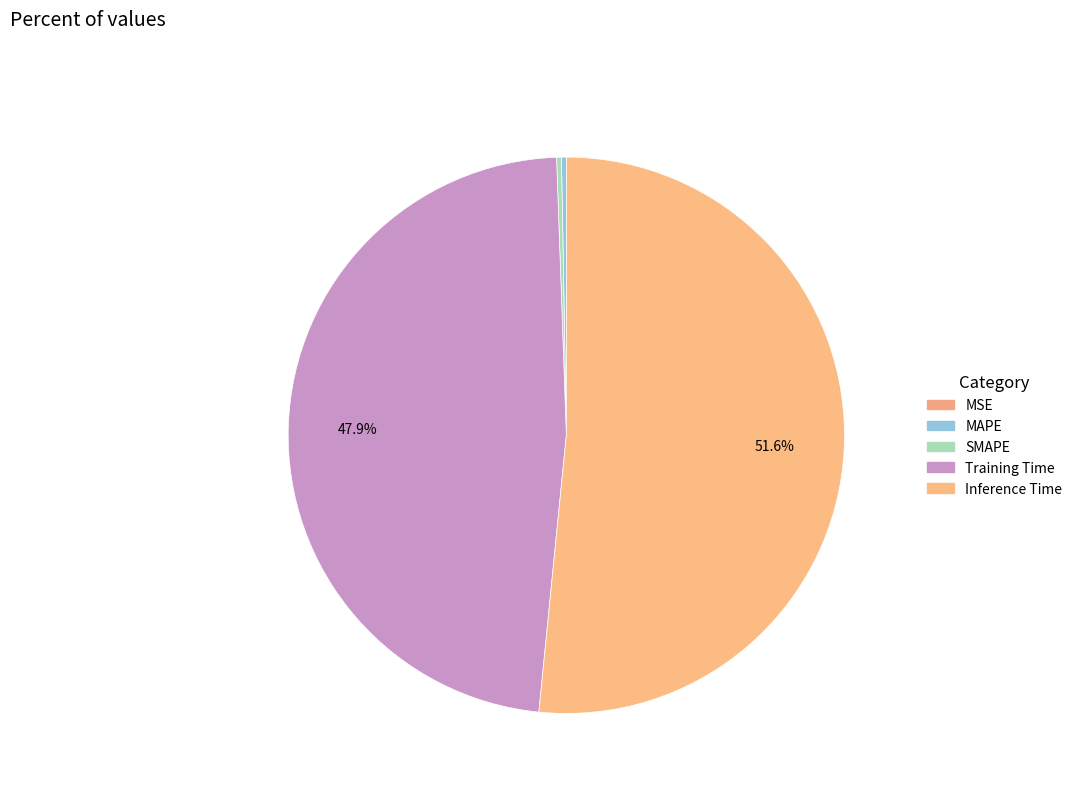

Rank the categories by value from lowest to highest.

MSE, MAPE, SMAPE, Training Time, Inference Time